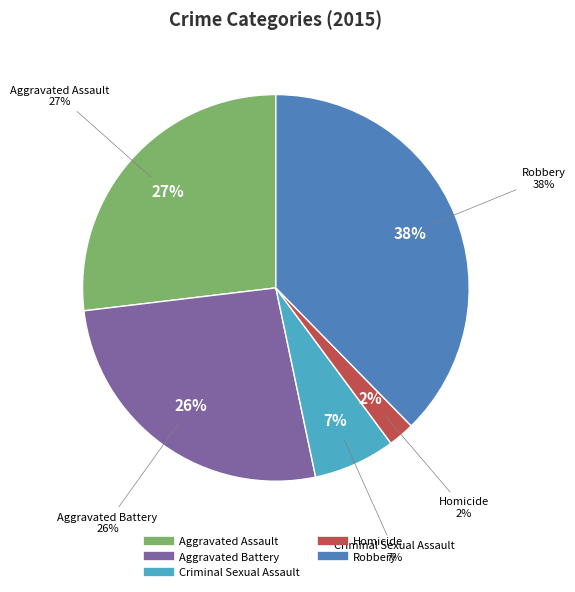

What is the smallest slice in the pie chart?

Homicide